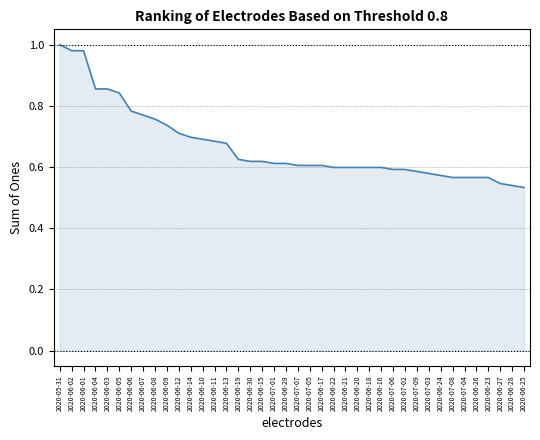

The value at 2020-06-08 is 0.5. True or false?

False